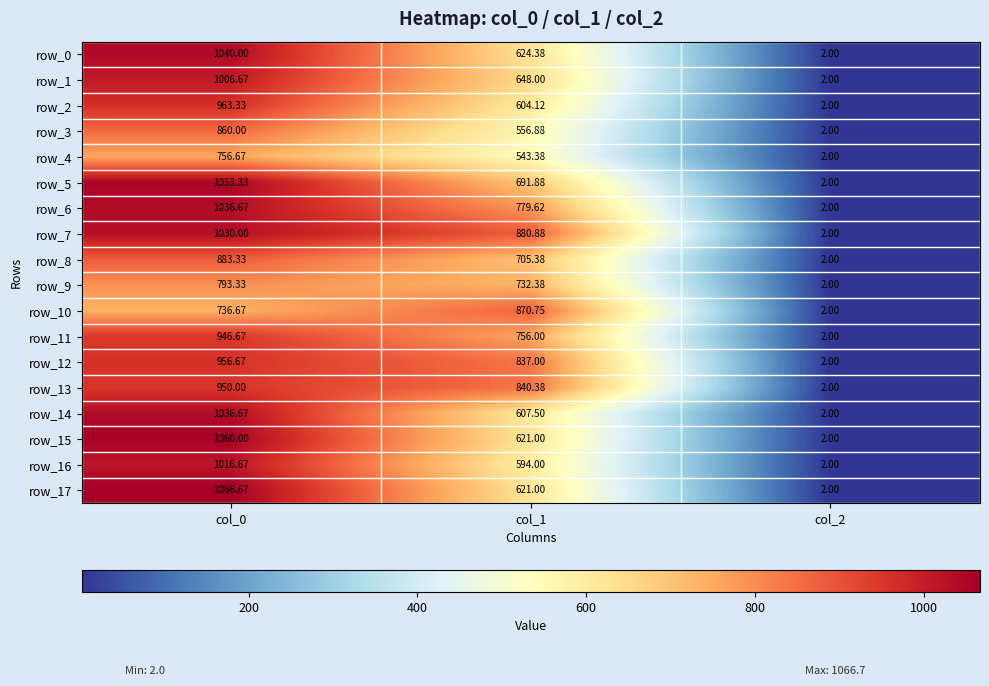

How many distinct data groups are displayed?

18